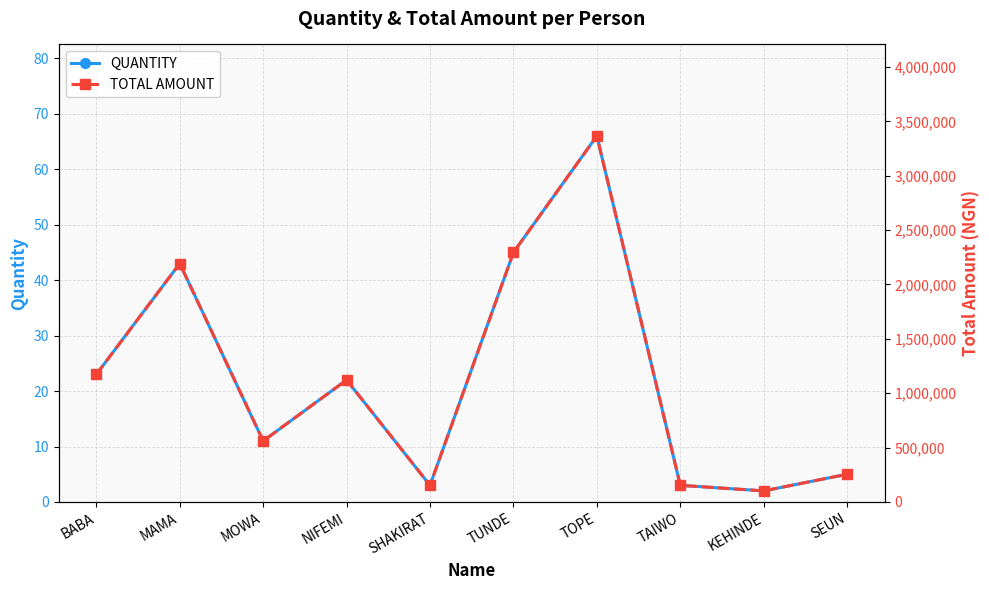

What is the value of the QUANTITY point at the 9th from the left?

2